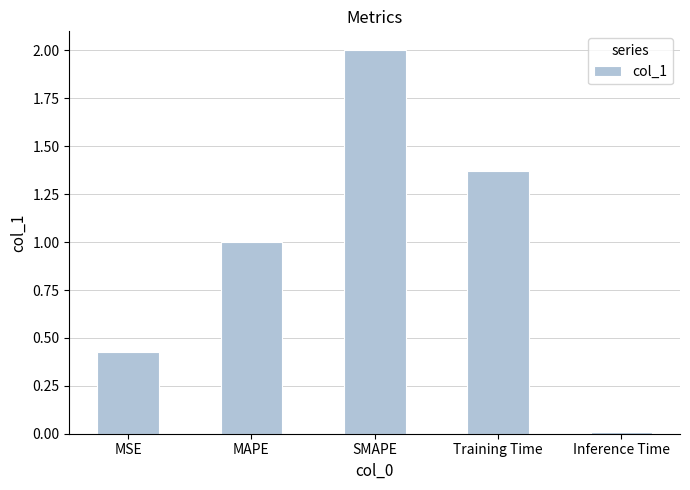

List the labels in order of value, largest first.

SMAPE, Training Time, MAPE, MSE, Inference Time